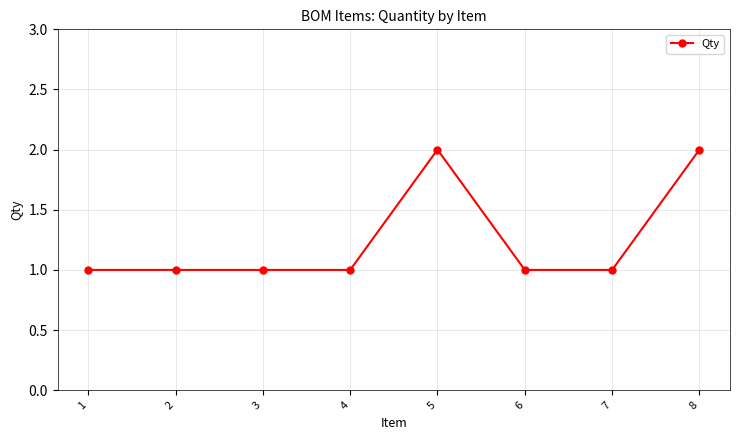

What is the value of the 1st point from the left?

1